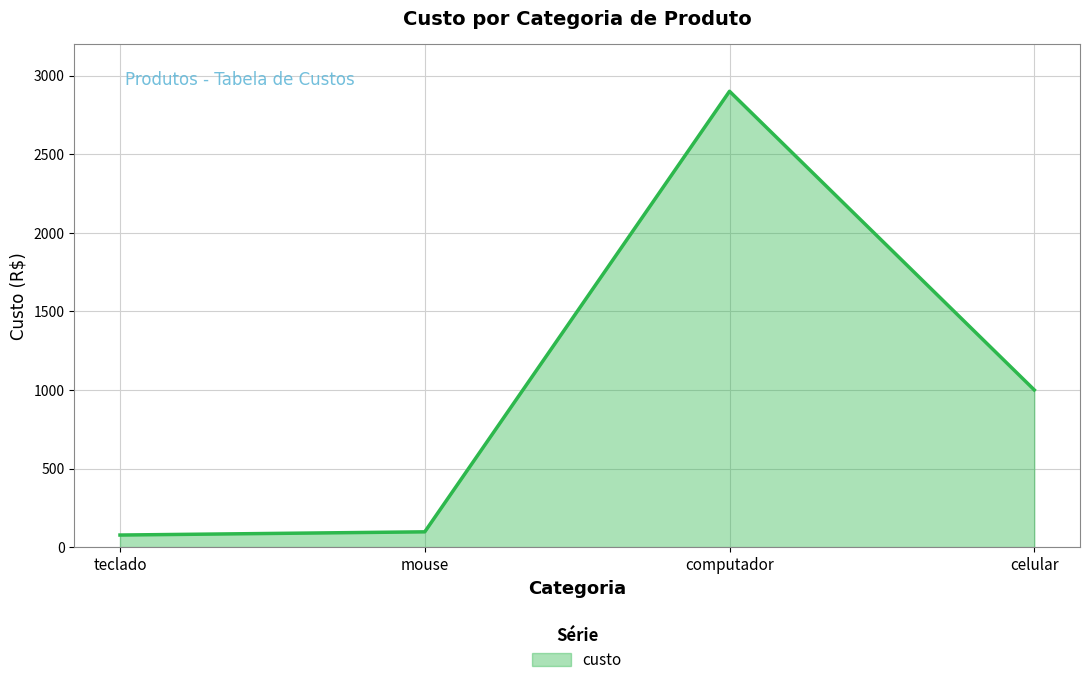

Which category has the highest value across all series?

computador